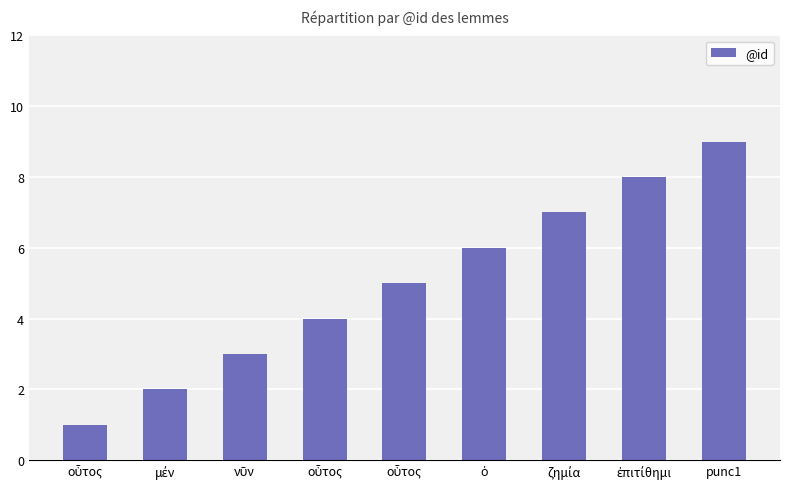

What is the value of the 9th bar from the left?

9